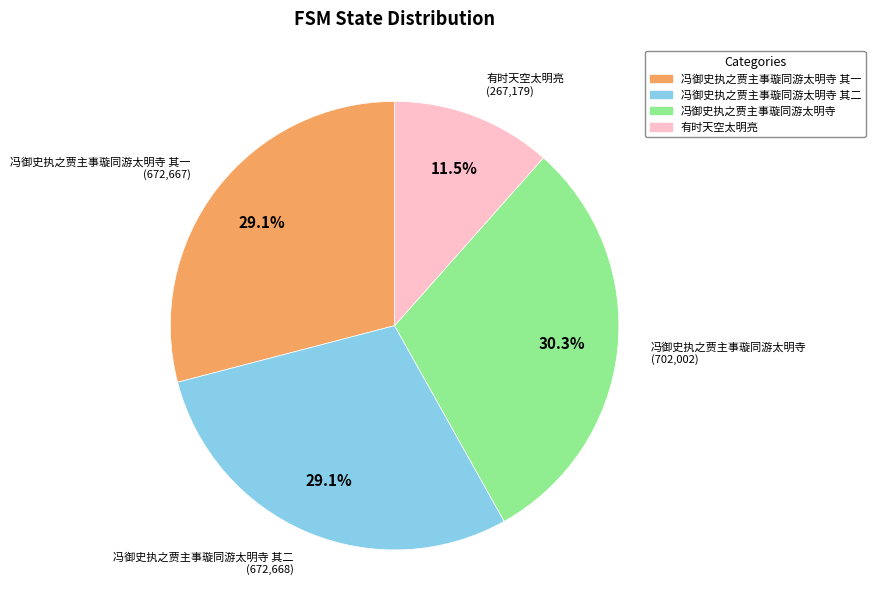

How many segments does this pie chart have?

4